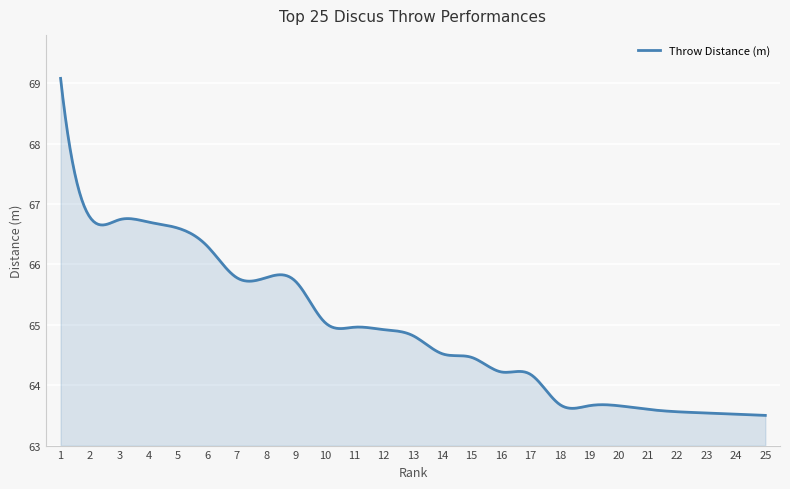

What is the difference between the maximum and minimum values?

5.6